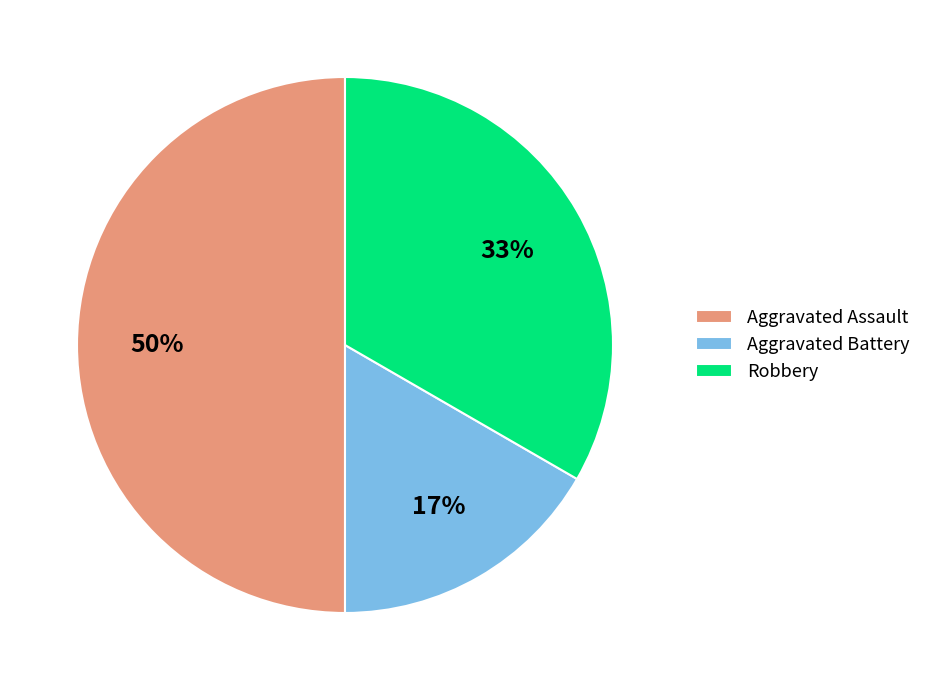

Between Aggravated Battery and Aggravated Assault, which is larger?

Aggravated Assault